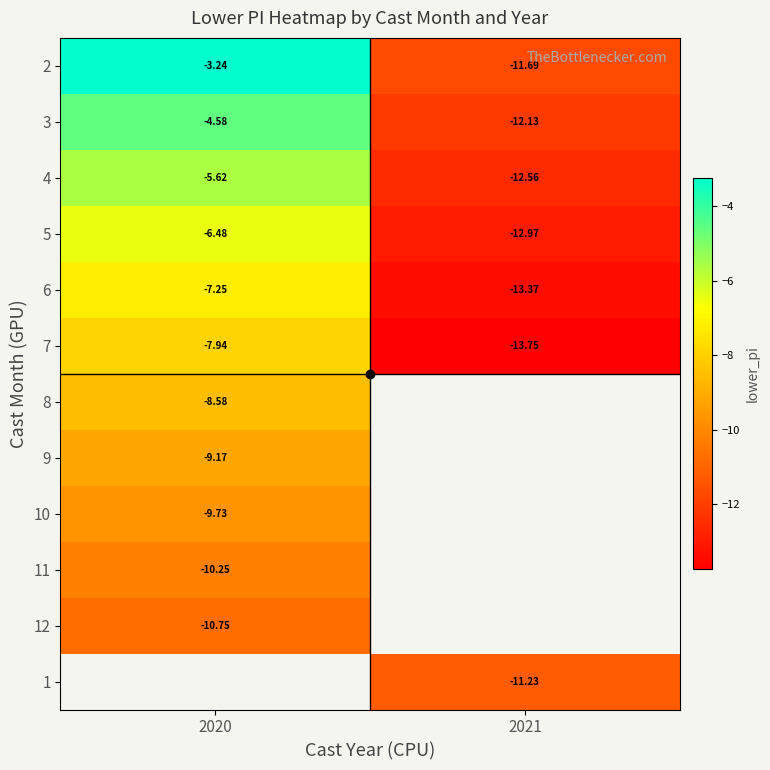

Which series has the widest spread of values?

2